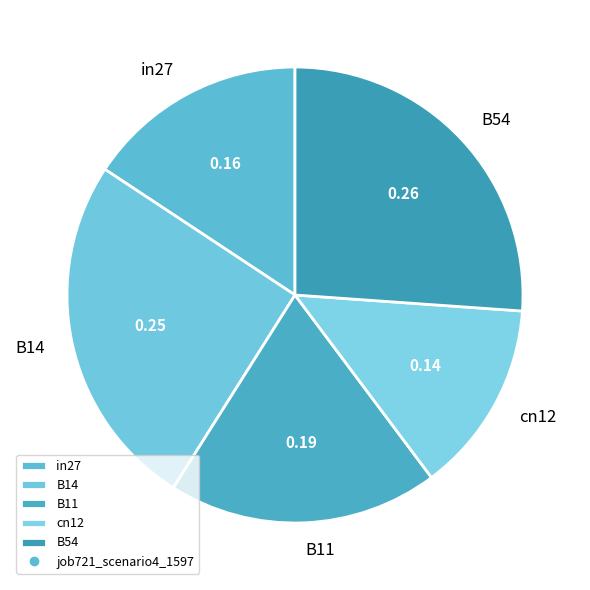

Rank the categories by value from lowest to highest.

cn12, in27, B11, B14, B54